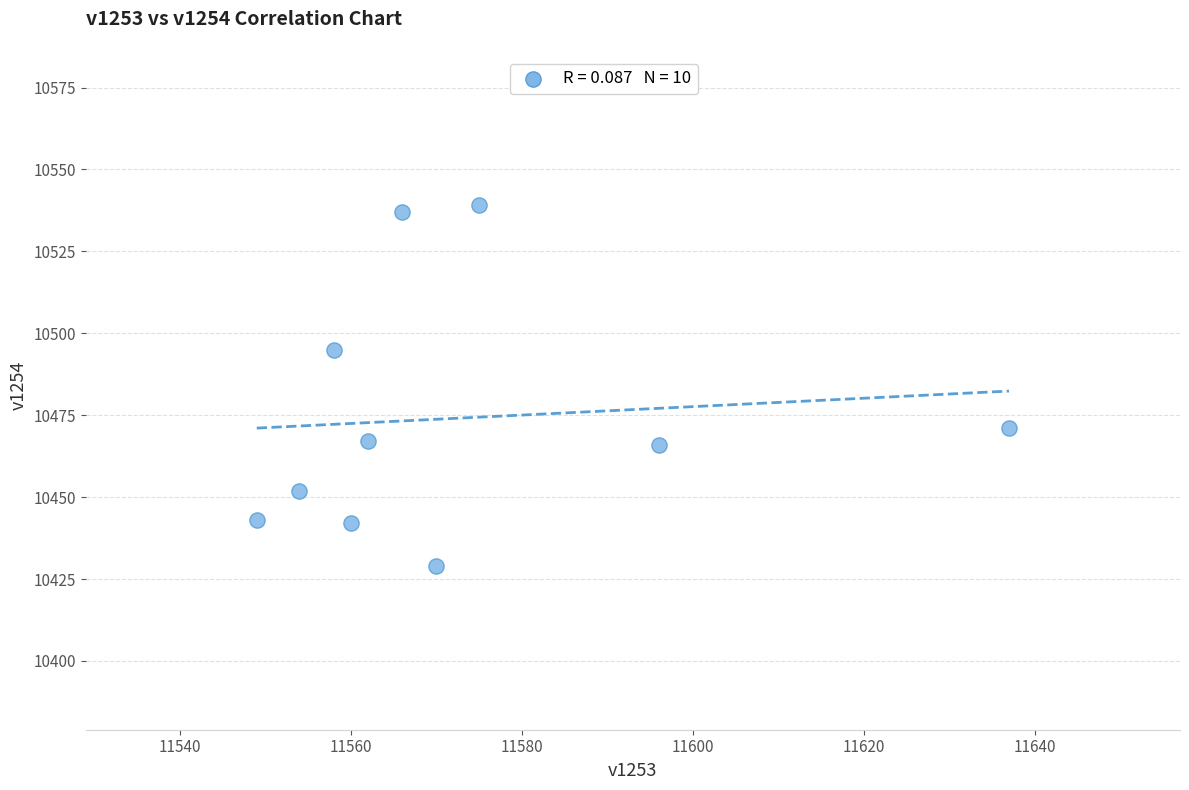

What is the range of X values (max minus min)?

88